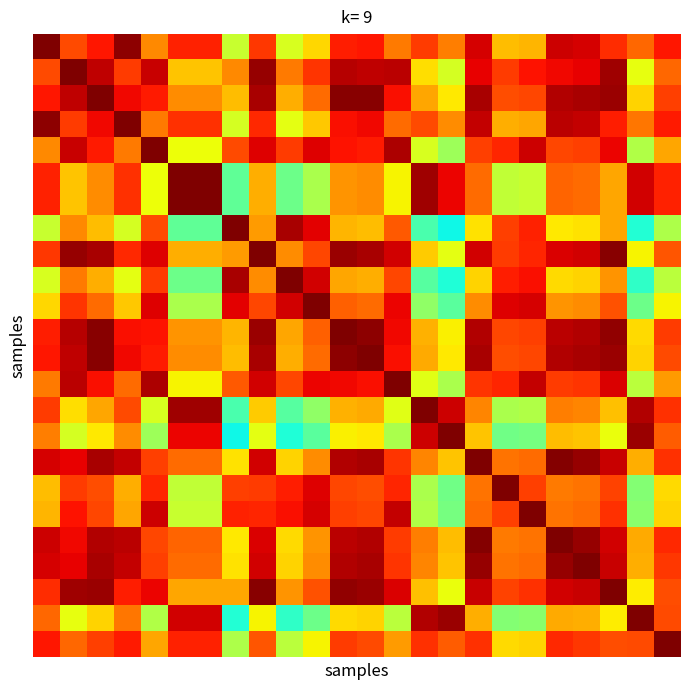

How many distinct data groups are displayed?

24